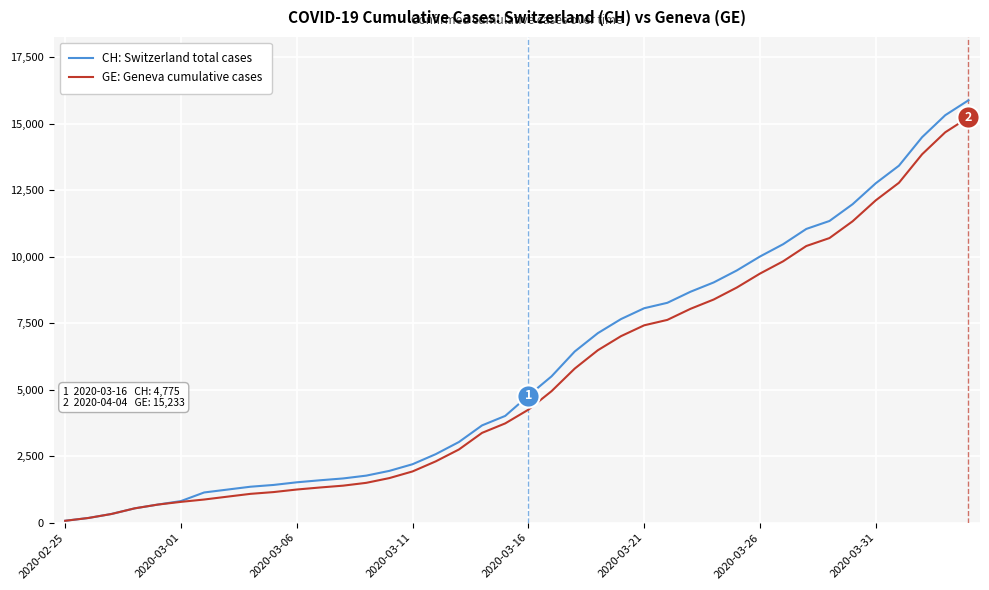

Which series has the largest total across all categories?

CH: Switzerland total cases